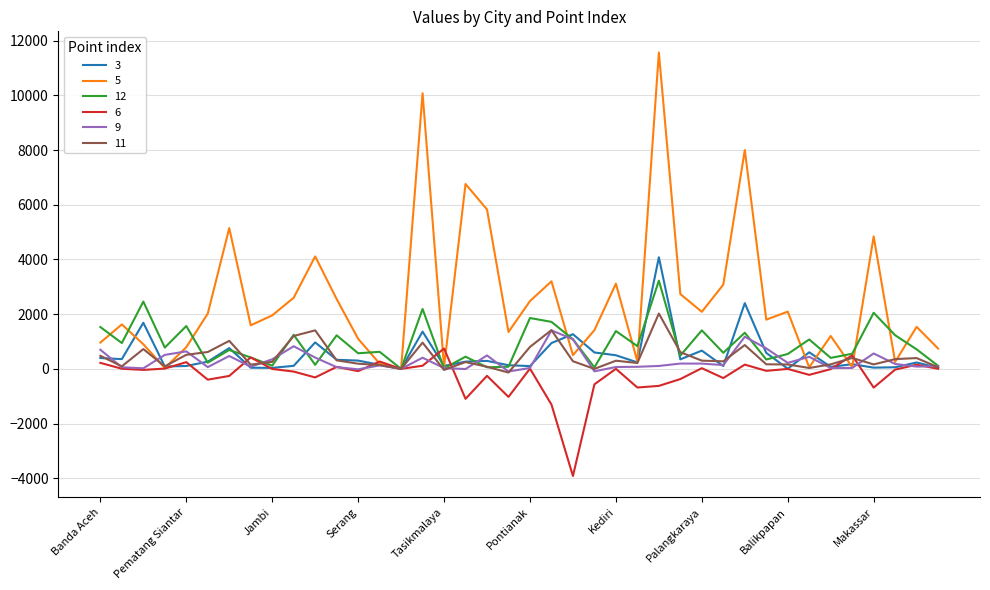

Which series has the largest total across all categories?

5